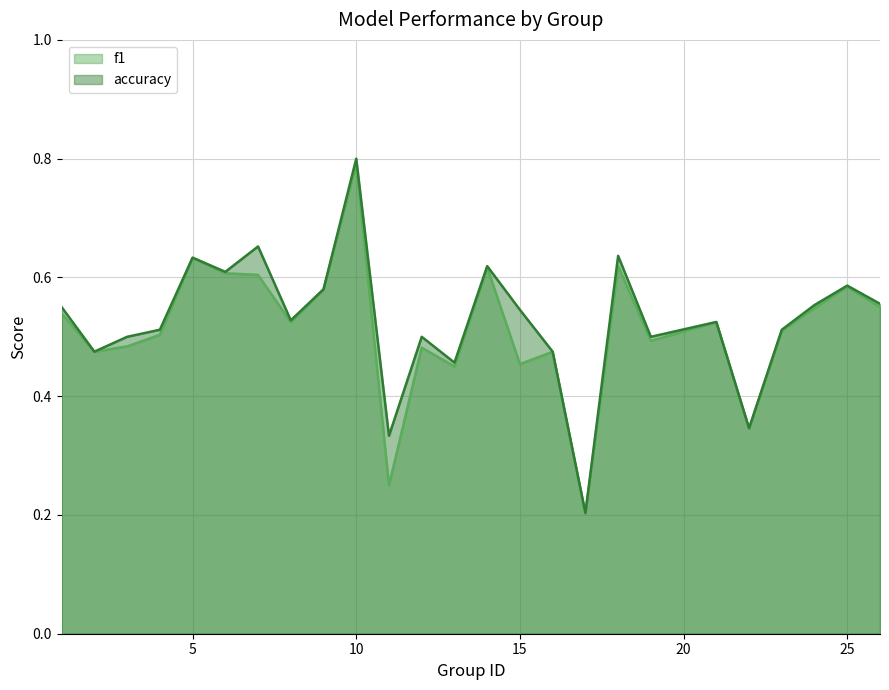

True or false: accuracy has more than 2 interior local peaks.

True